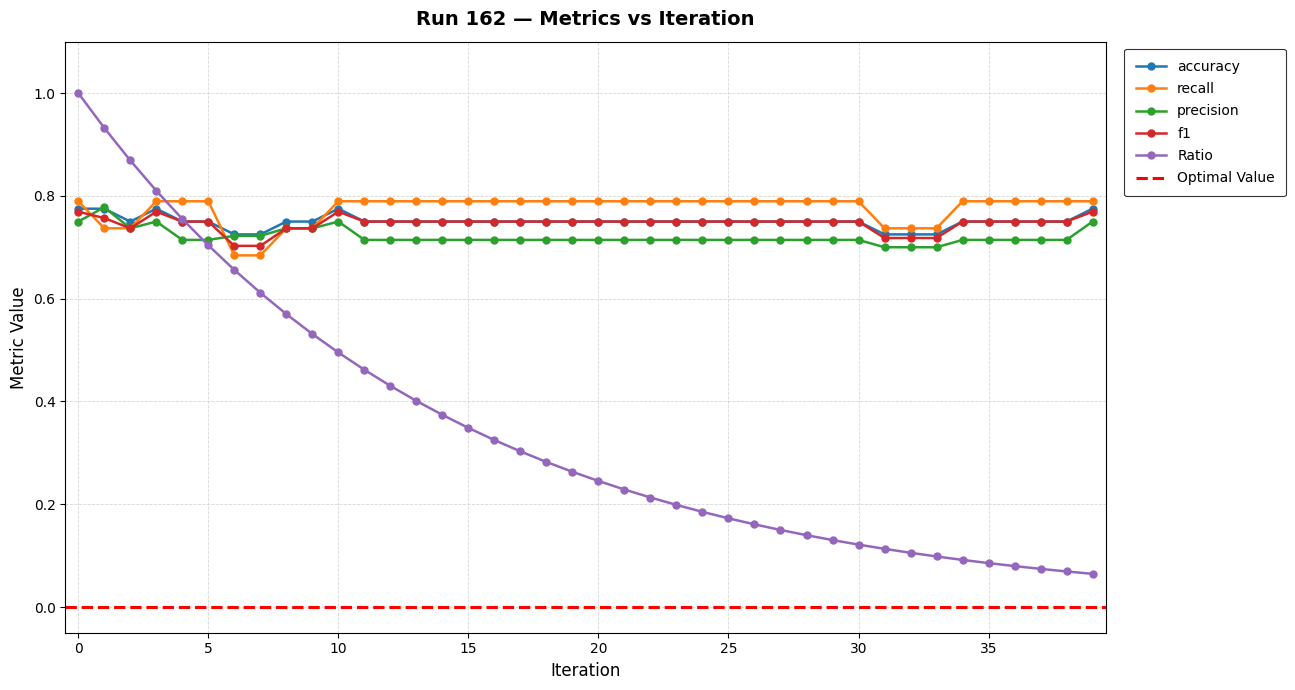

Which series has the largest range (max minus min)?

Ratio